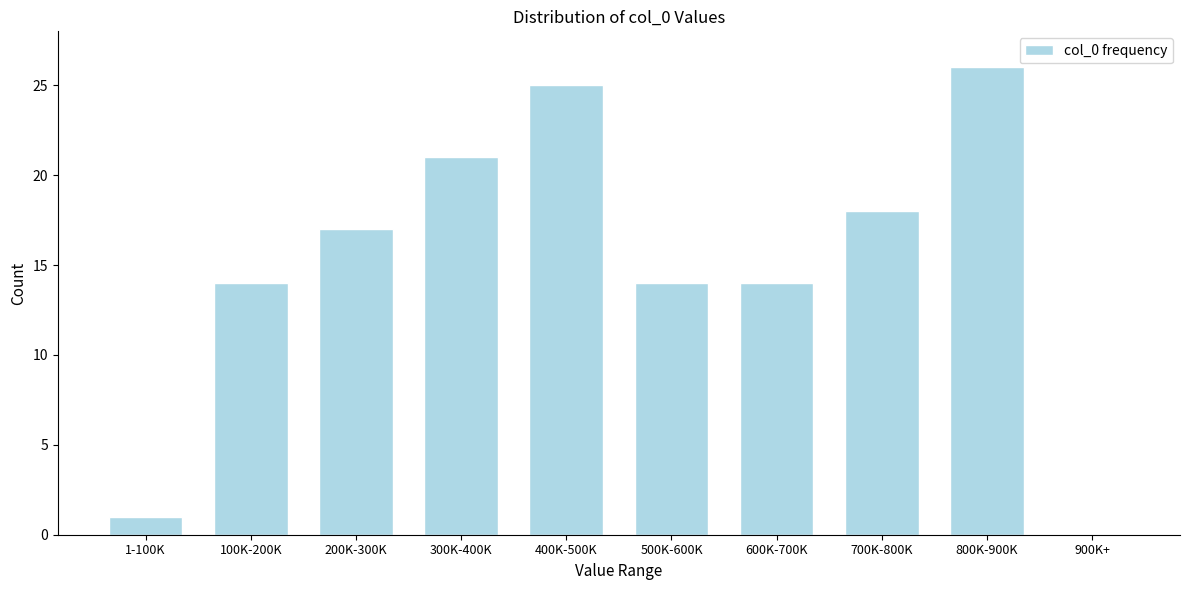

Reading right to left, transcribe all the data shown in this chart.

900K+=0	800K-900K=26	700K-800K=18	600K-700K=14	500K-600K=14	400K-500K=25	300K-400K=21	200K-300K=17	100K-200K=14	1-100K=1